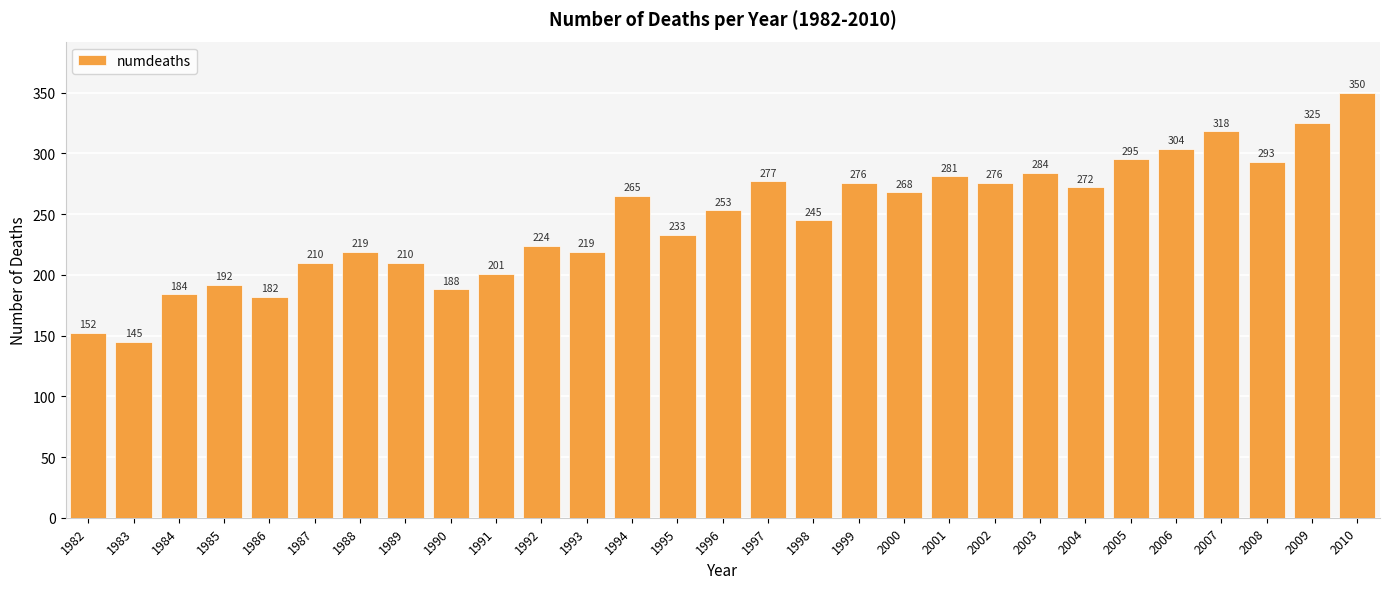

Count the number of data series in this chart.

1